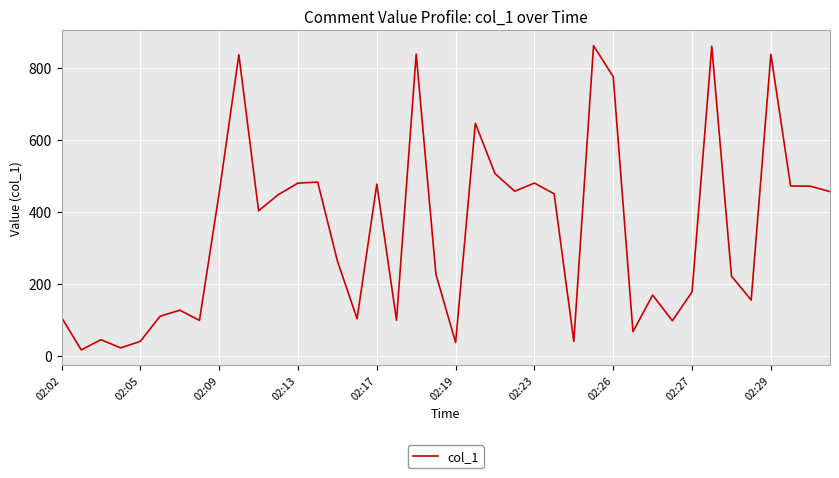

What is the greatest value displayed?

862.2